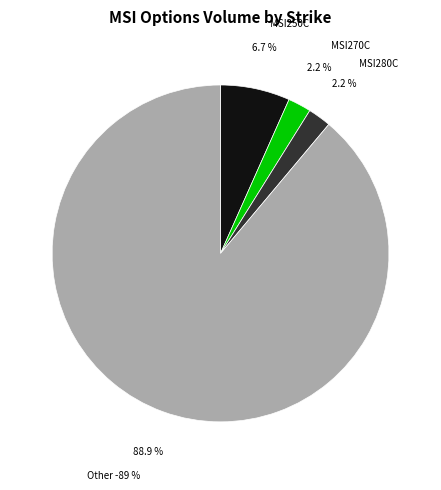

Which category accounts for the majority?

Other